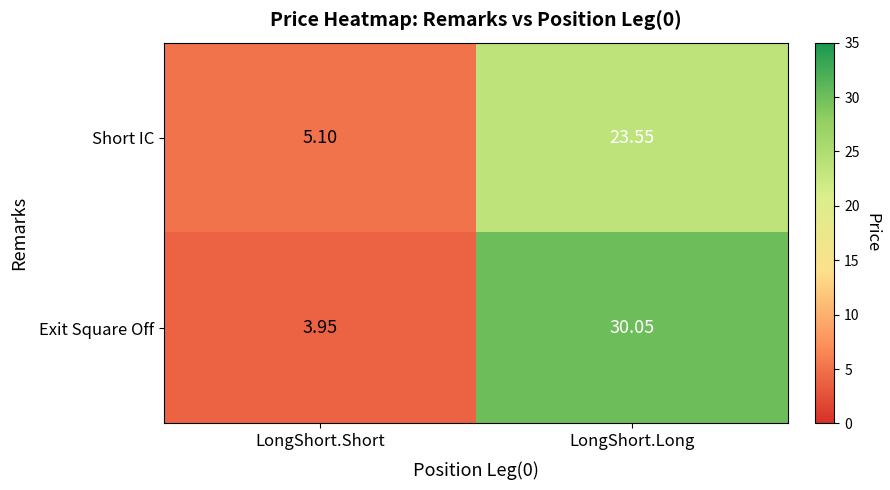

Which series has the largest range (max minus min)?

Exit Square Off